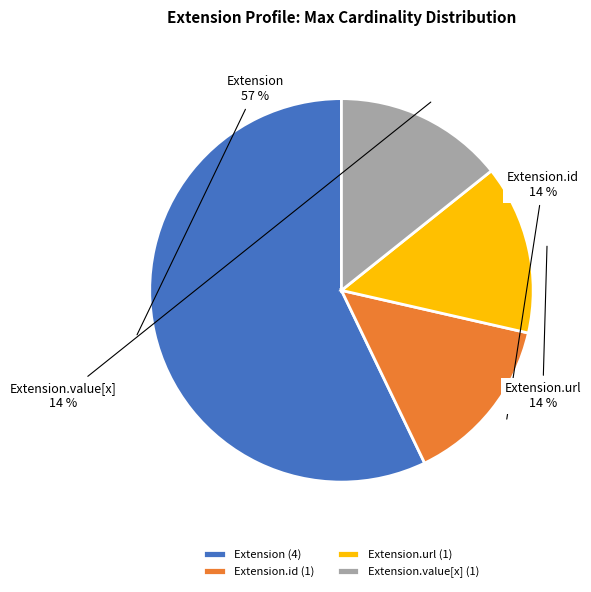

The Extension.id slice represents 27% of the pie. True or false?

False